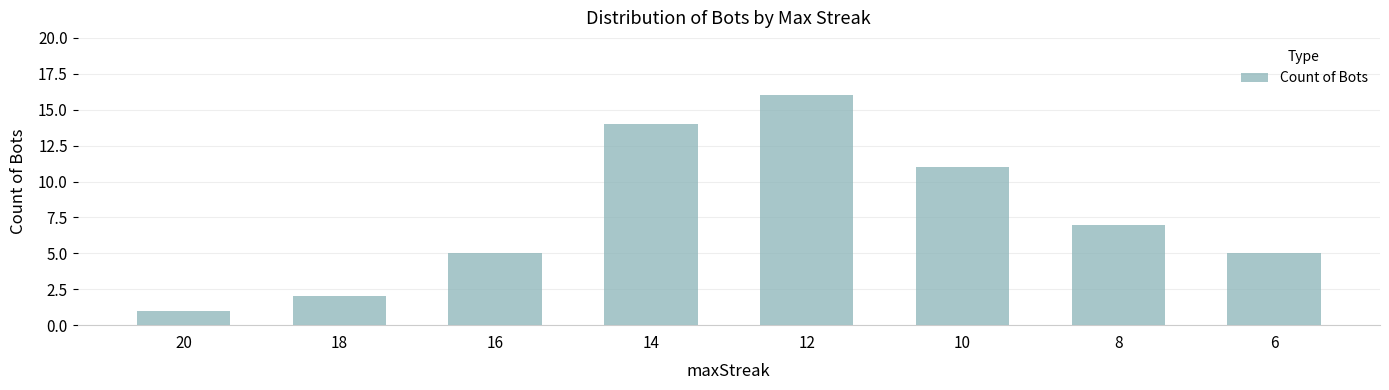

The value at 8 is 7. True or false?

True